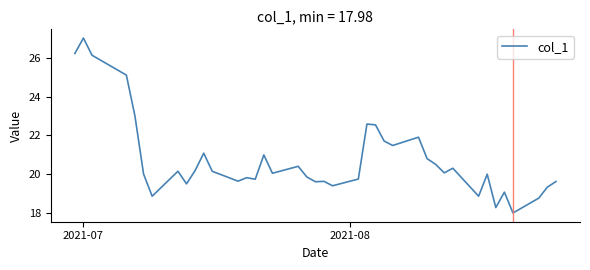

What is the sum of all values?

830.0